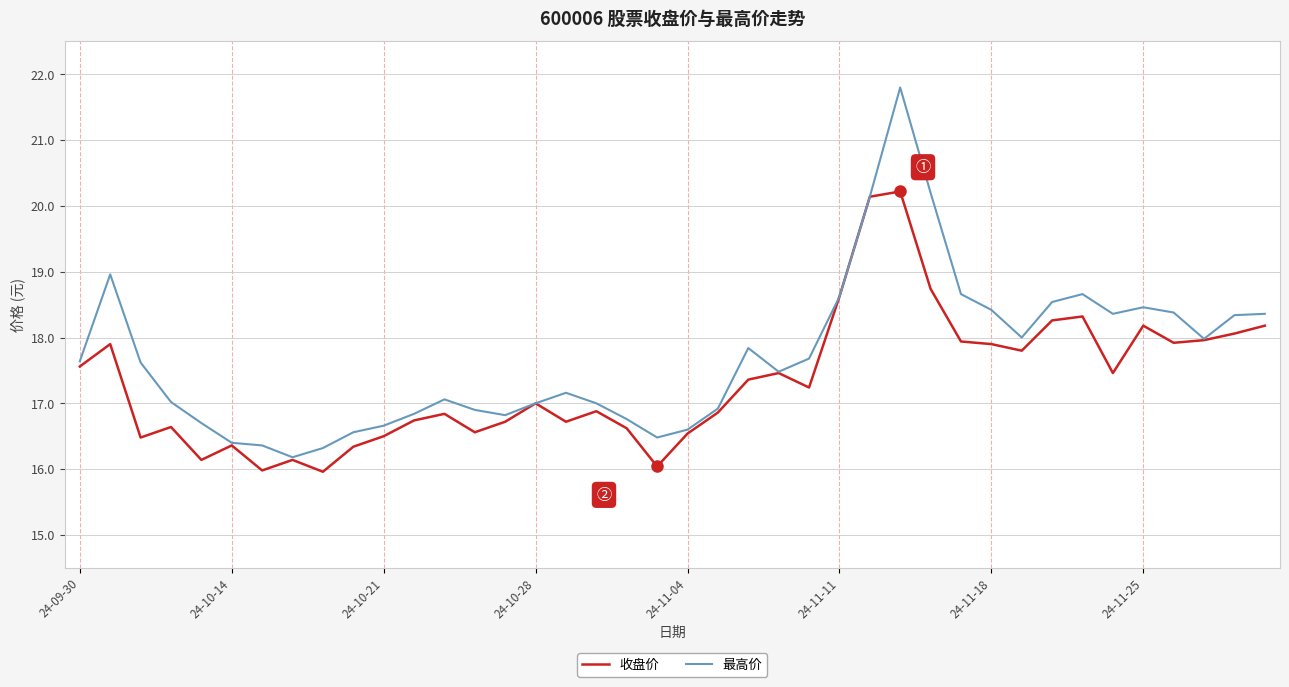

Which series has the largest total across all categories?

最高价